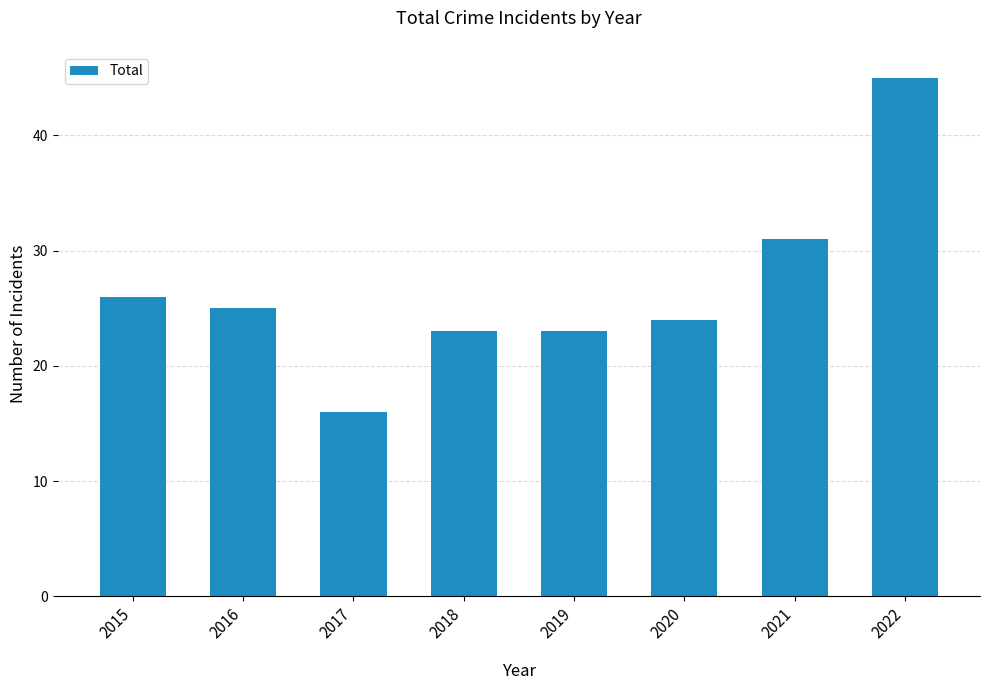

What is the value of the 2nd bar from the left?

25